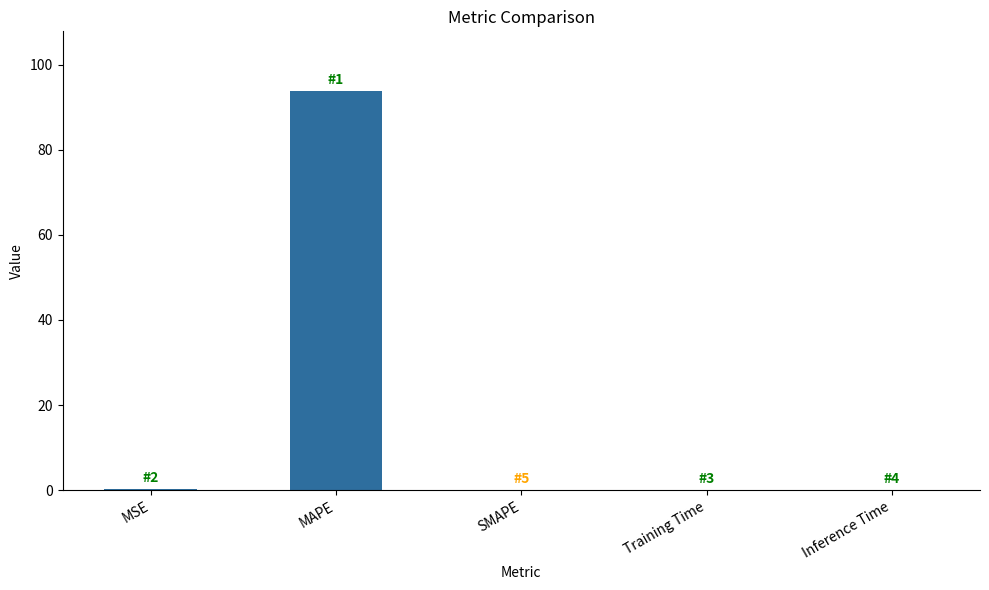

Which category has the highest value across all series?

MAPE